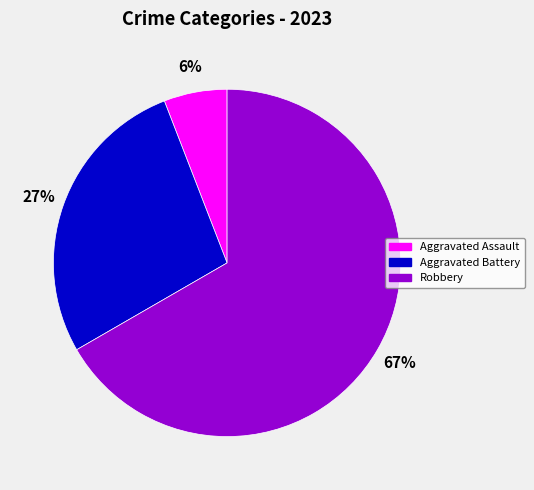

How many segments does this pie chart have?

3